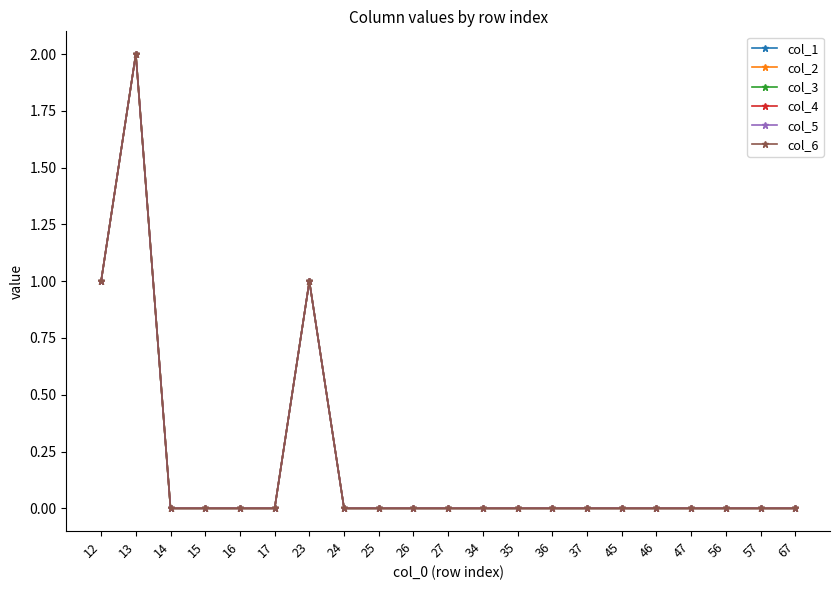

Is it true that col_2 equals -1 at 16?

False